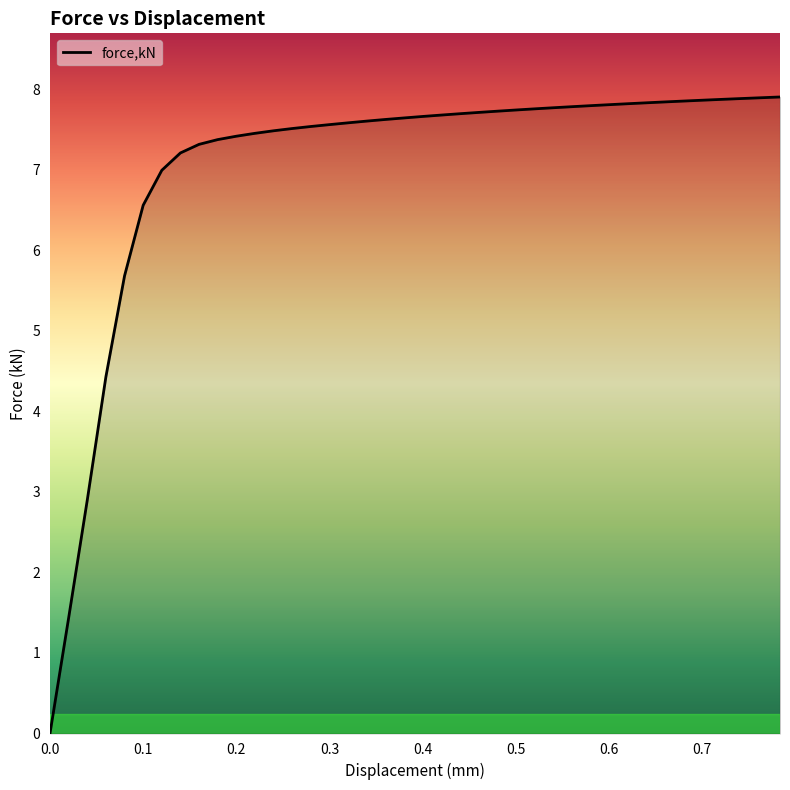

How many categories are shown in the chart?

40